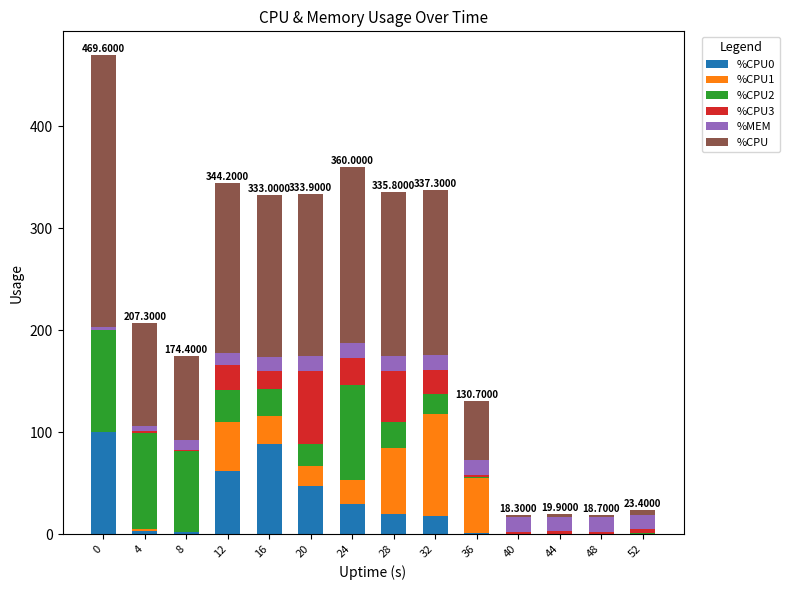

What is the total value across all series at 32?

337.3